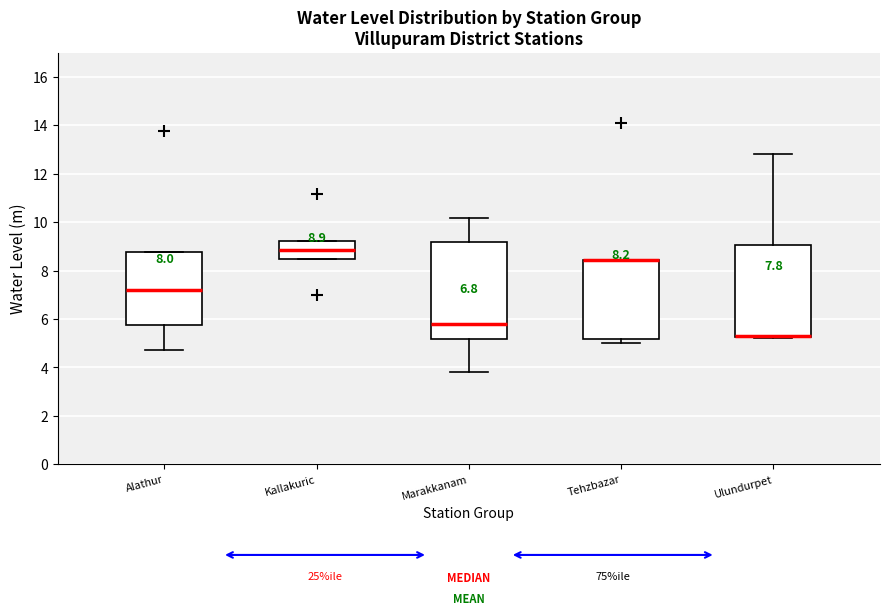

Comparing the boxes themselves (not the whiskers), which one is the tallest?

Marakkanam